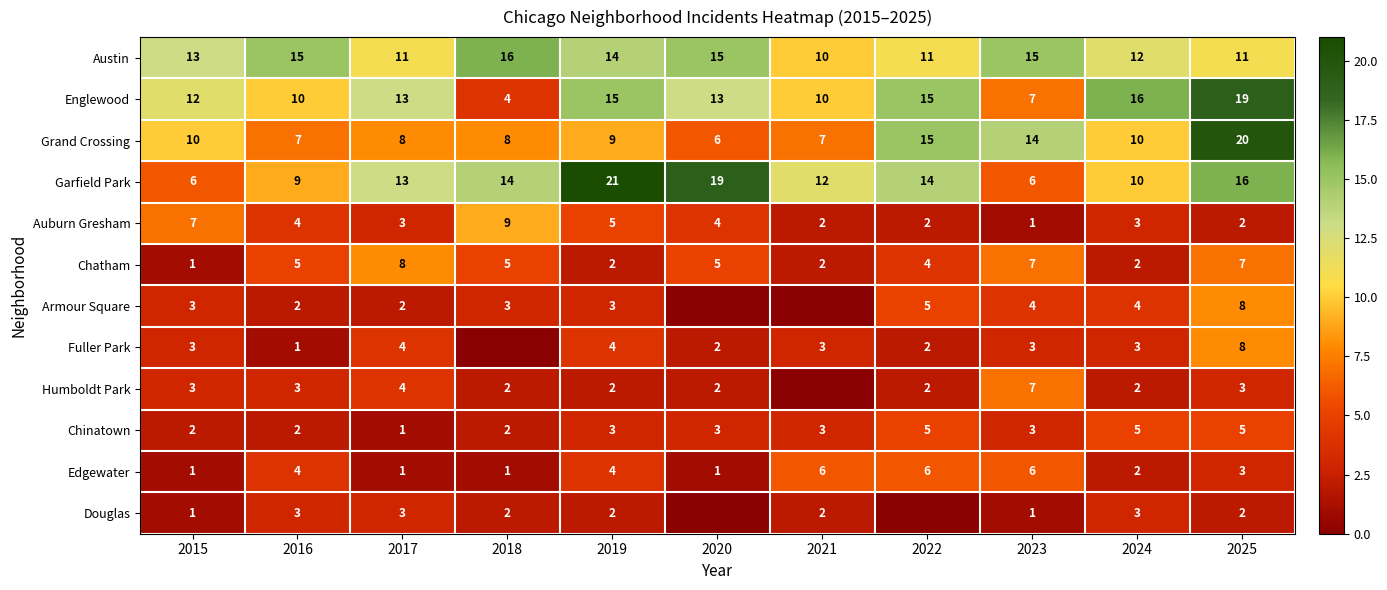

What is the average value of the Edgewater series?

3